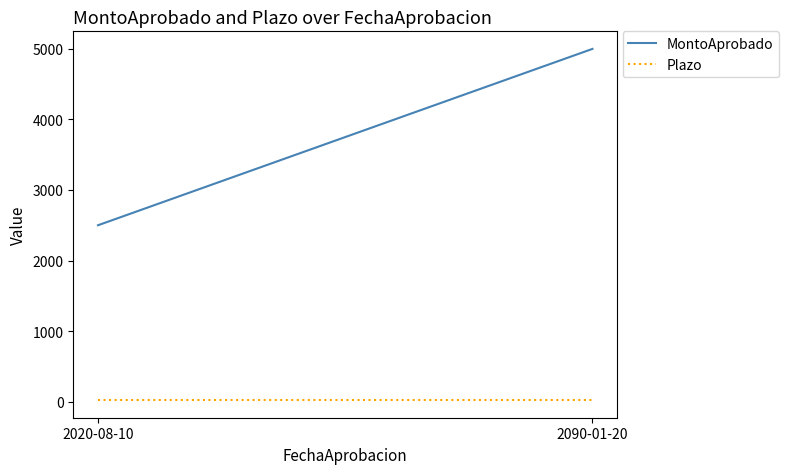

What is the difference between the highest and lowest values at 2020-08-10?

2480.0